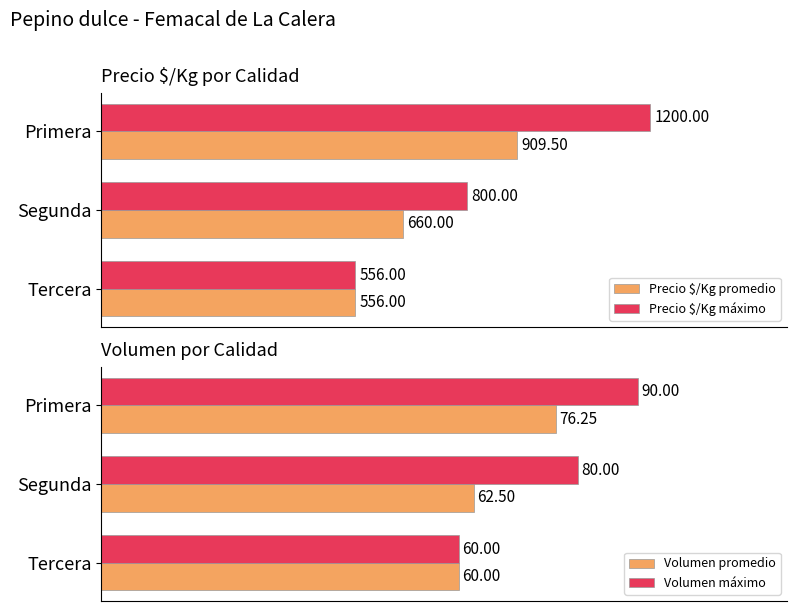

At which label is Volumen promedio closest to 68?

Segunda